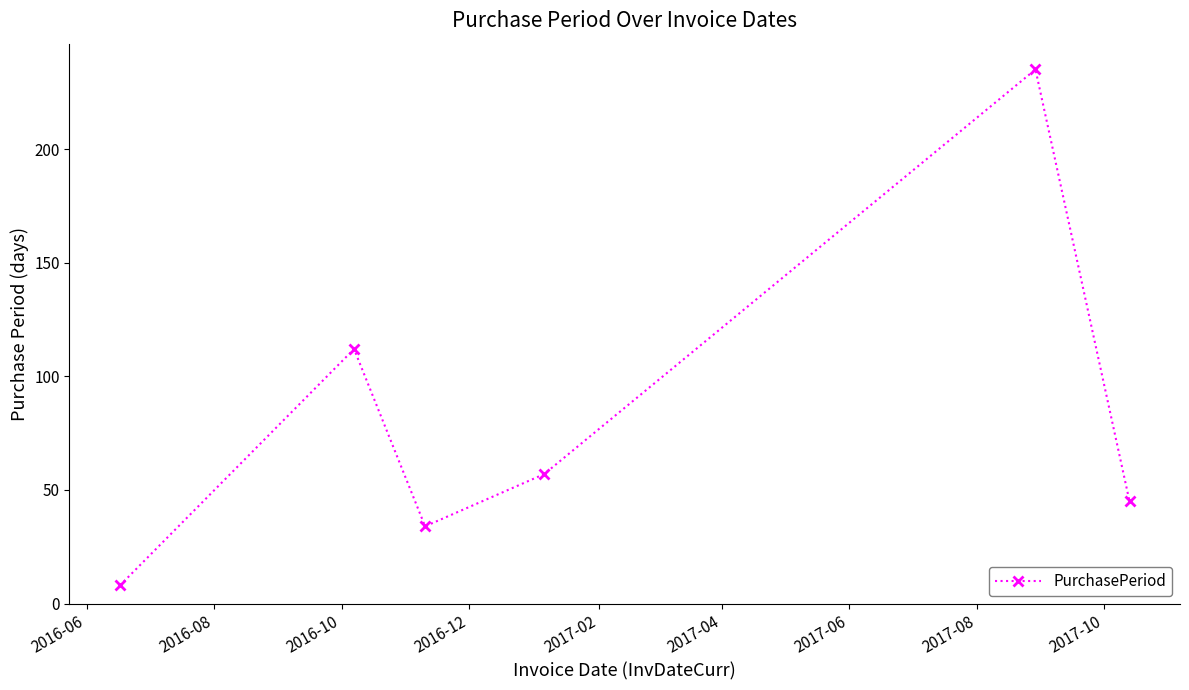

What is the maximum value shown in the chart?

235